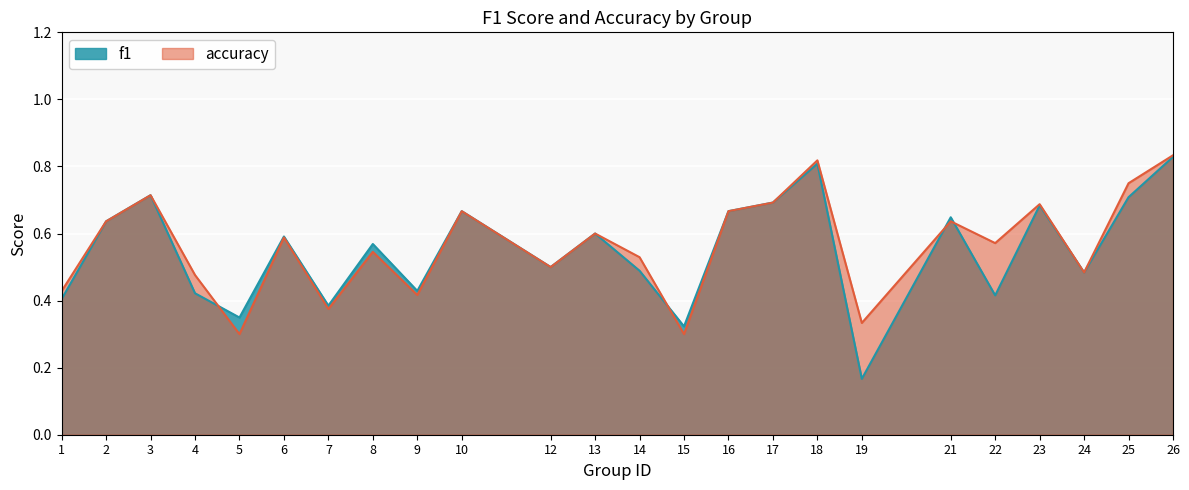

What is the total value across all series at 1?

0.8